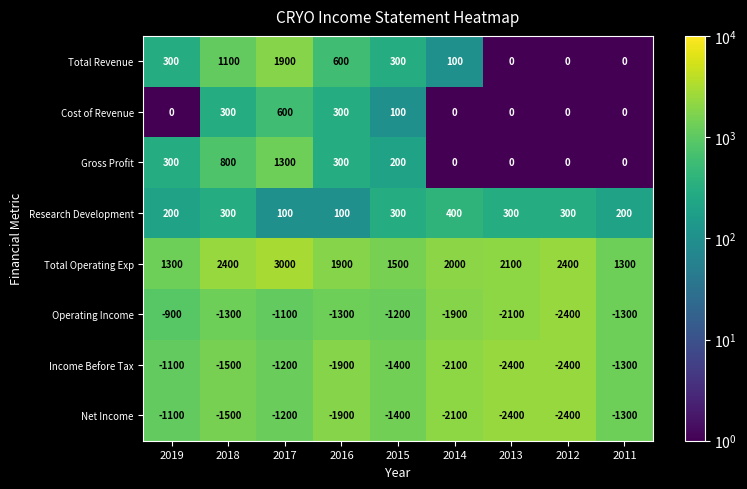

What is the difference between the second highest and second lowest values in the Research Development series?

200